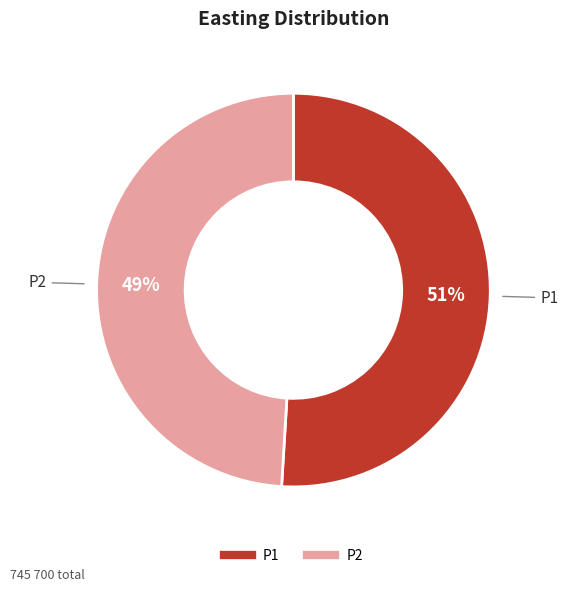

What percentage is the P1 slice, to the nearest percent?

51%